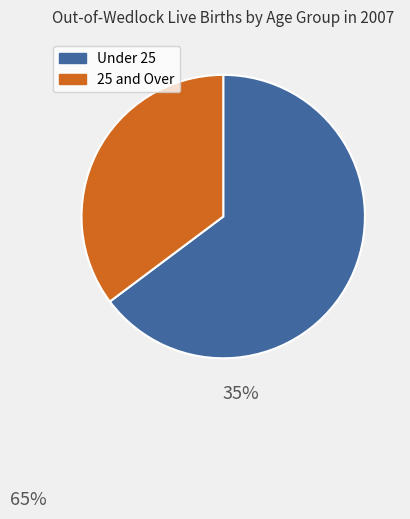

Is there a majority slice in this chart?

Yes